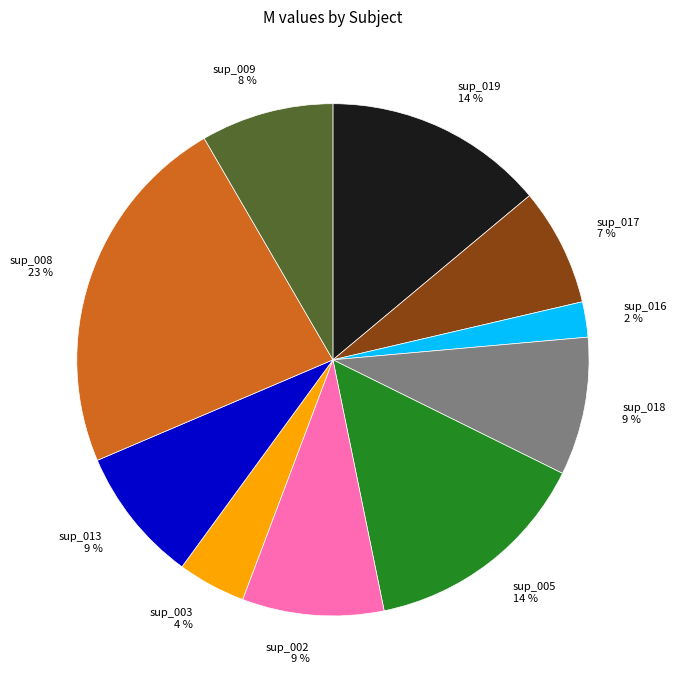

To the nearest percent, what is the combined percentage of sup_009 and sup_002?

17%